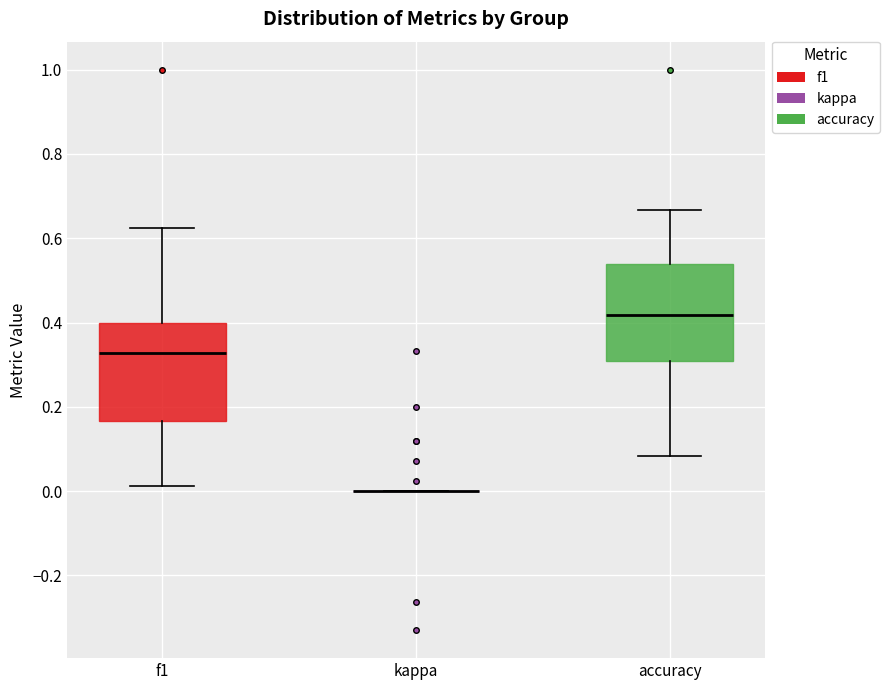

Where does the median line of the box for accuracy sit on the y-axis? The values are not printed on the chart, so give them approximately, as read against the axis.

0.42